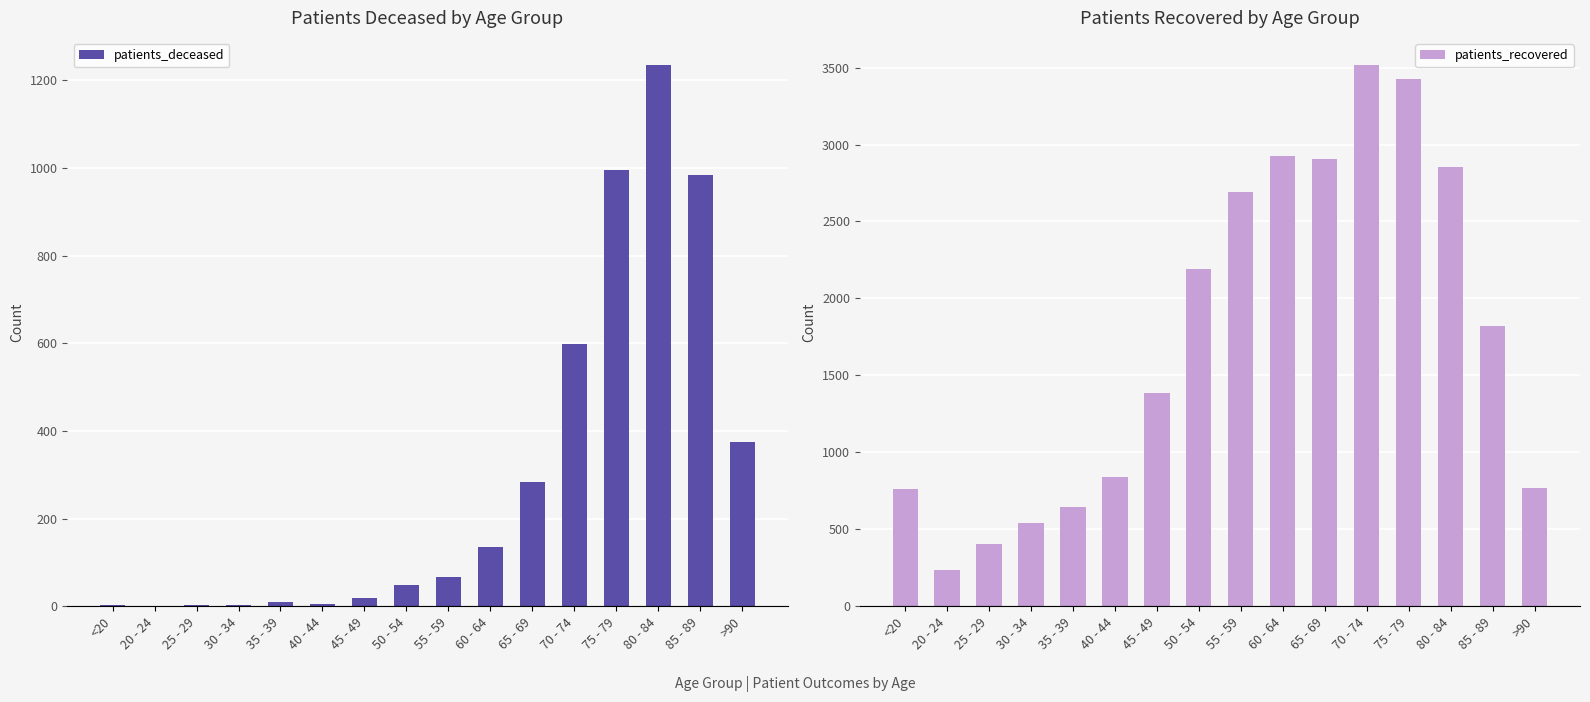

What is the label of the 13th bar from the left?

75 - 79